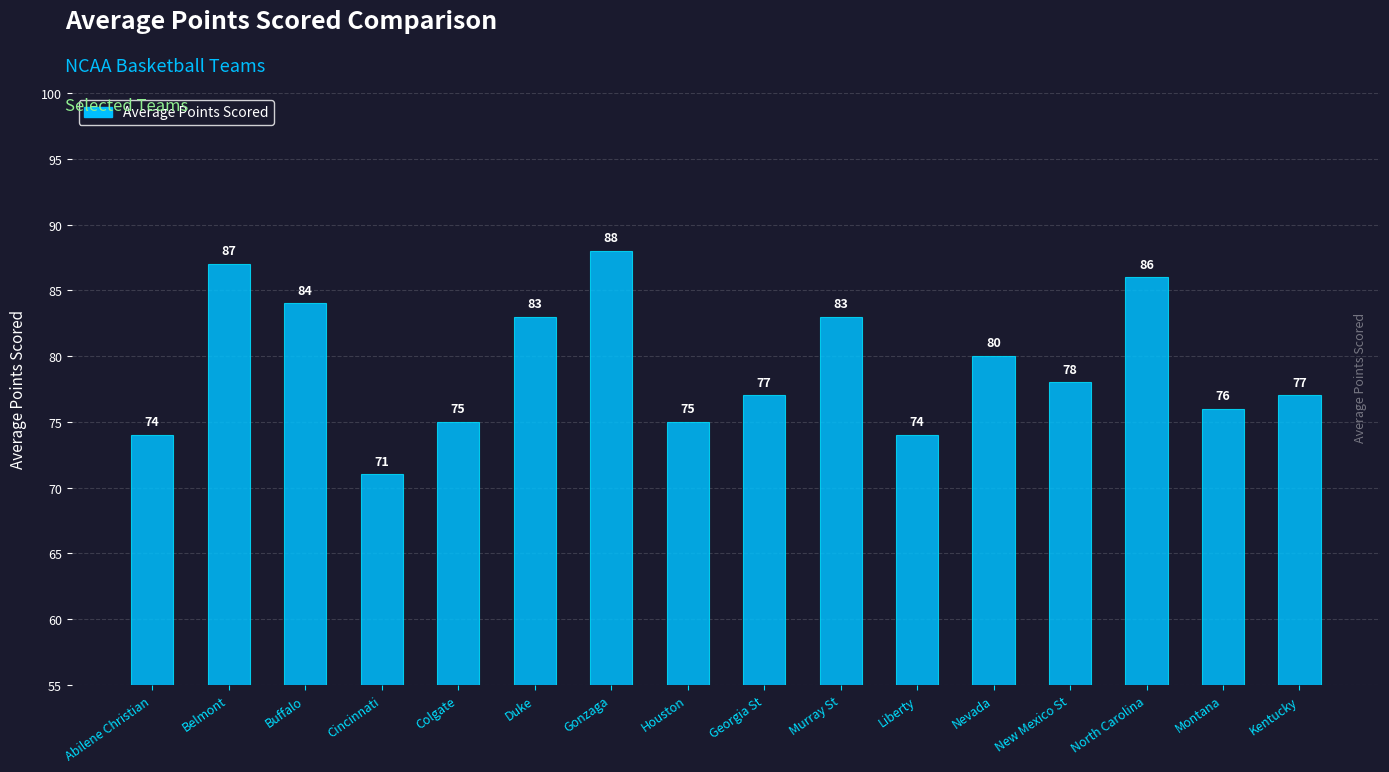

What is the label of the 1st bar from the right?

Kentucky